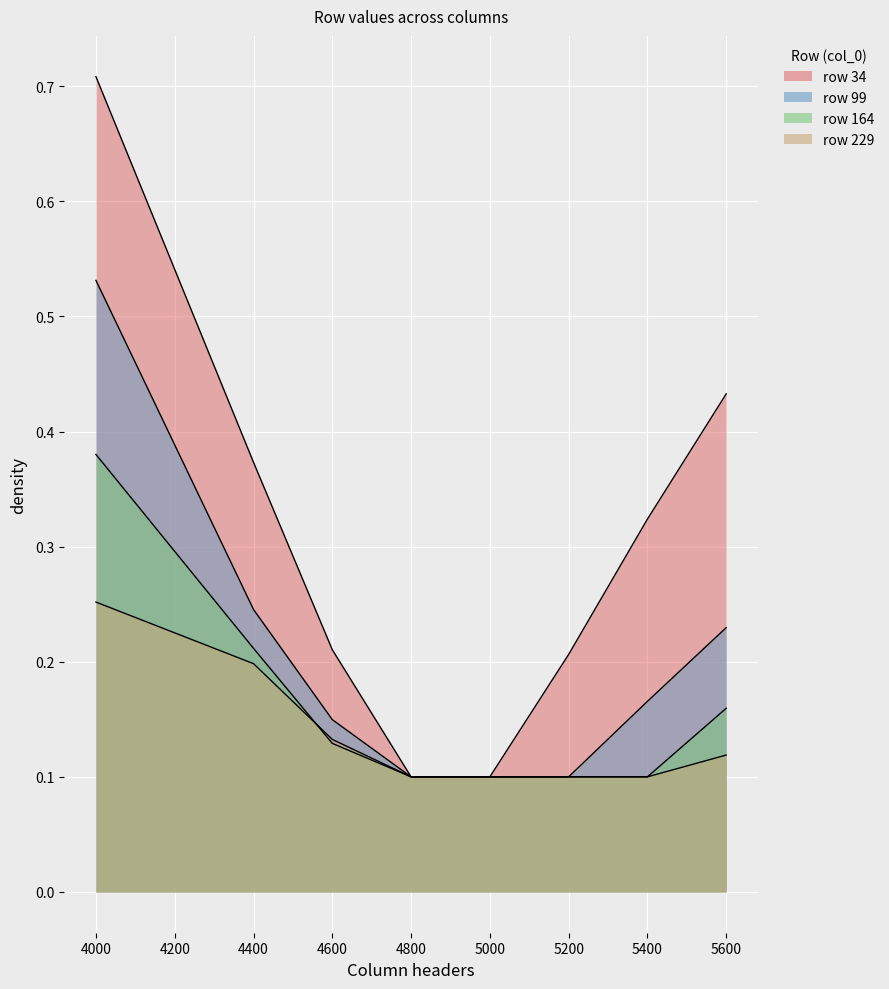

Between 4400 and 5000, which series saw the biggest shift?

34